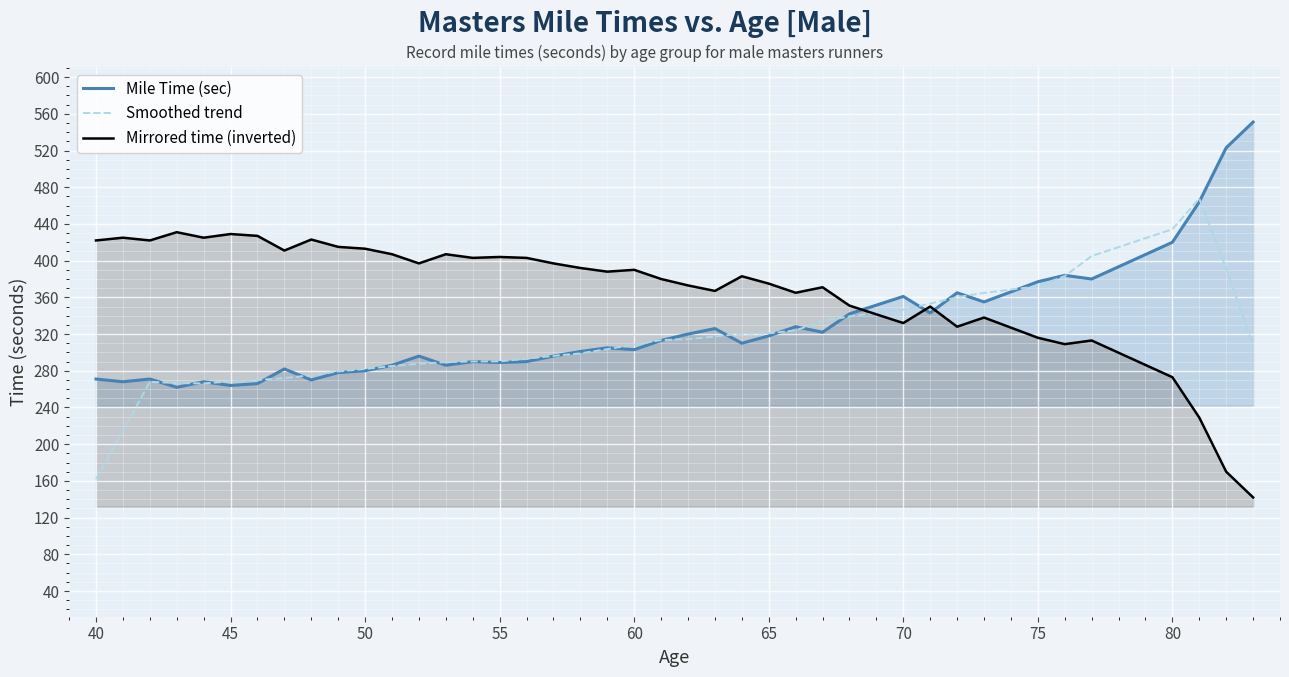

How many intersections are there between Mile Time (sec) and Mirrored time (inverted)?

3